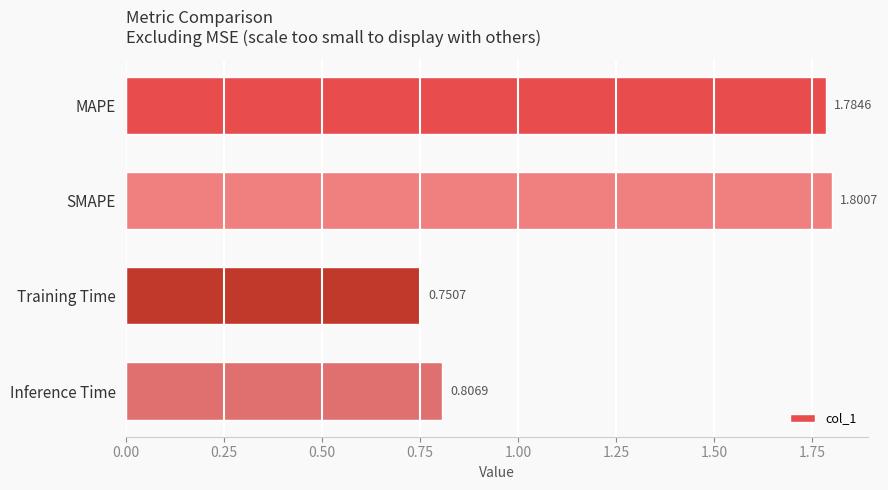

At which label is the value closest to 1?

Inference Time